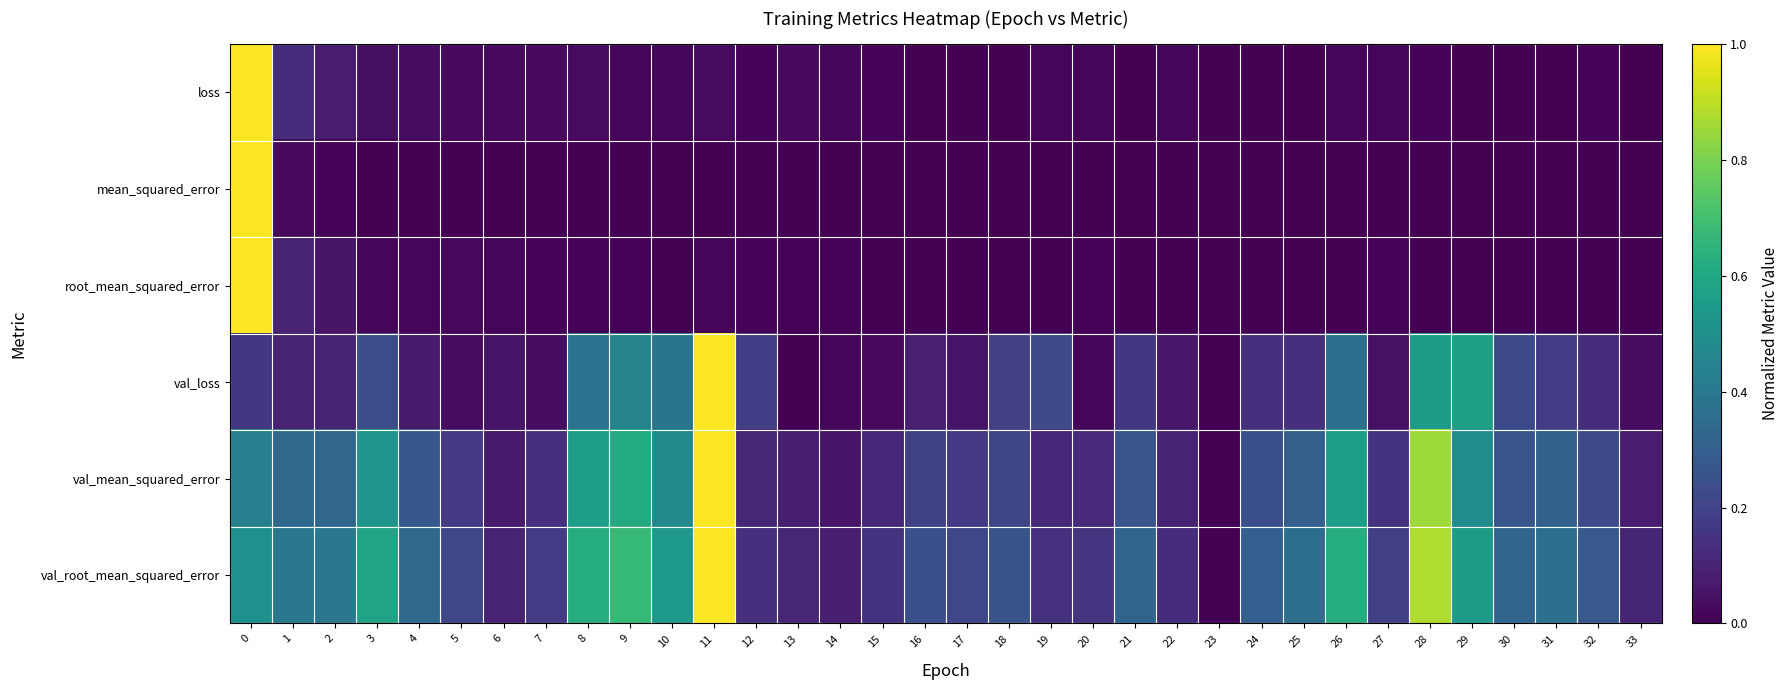

Which series changed the most between 8 and 28?

val_mean_squared_error